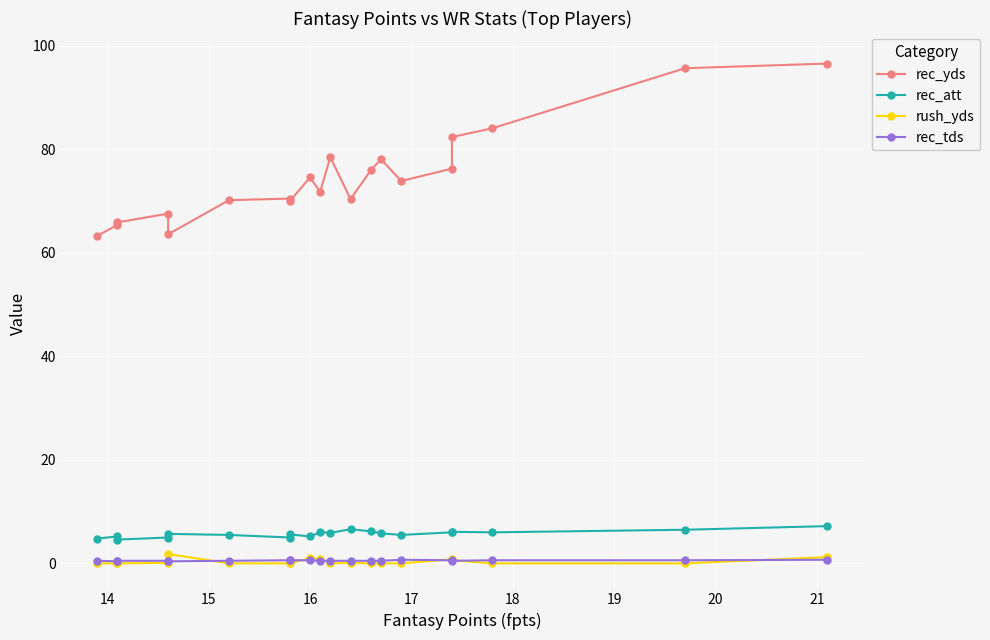

The rush_yds series shows 0.8 at 18. True or false?

False